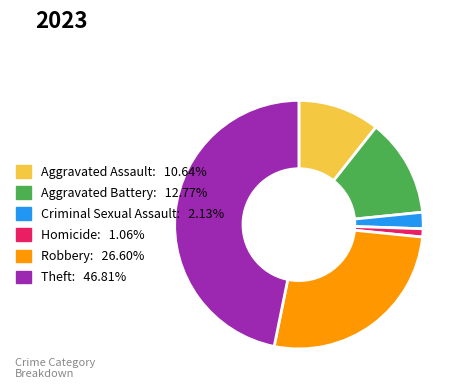

Approximately how many times larger is the value at Criminal Sexual Assault compared to Homicide?

2.0